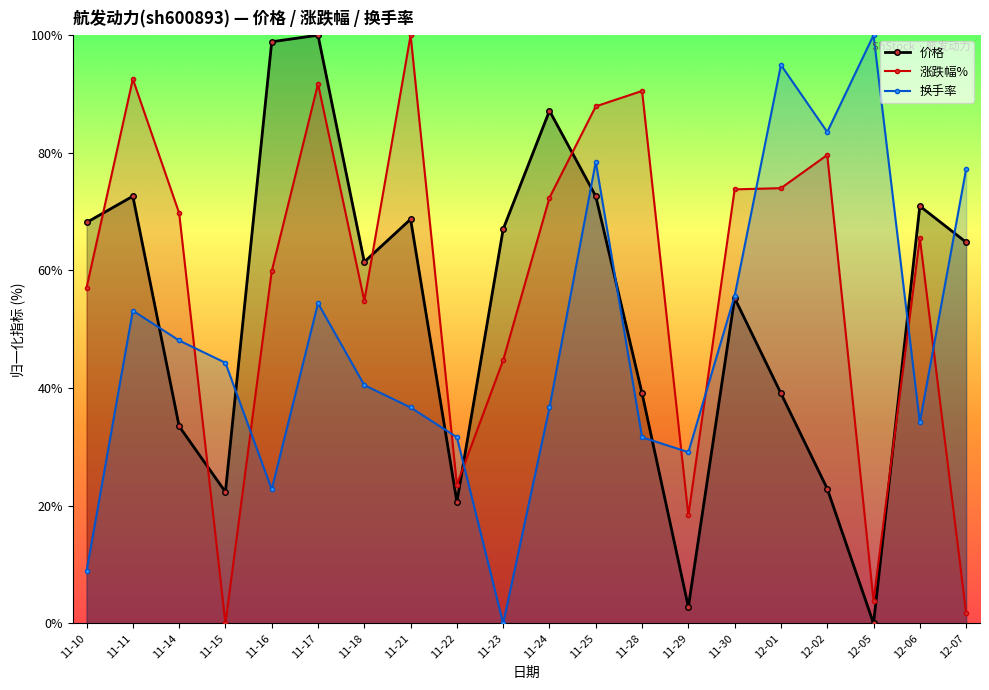

List the series in order of their overall mean, lowest first.

换手率, 价格, 涨跌幅%